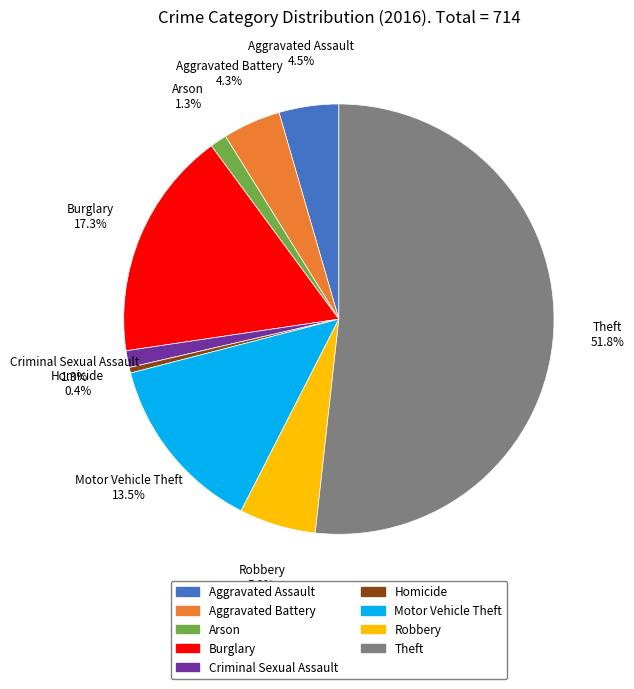

Between Motor Vehicle Theft and Criminal Sexual Assault, which is larger?

Motor Vehicle Theft